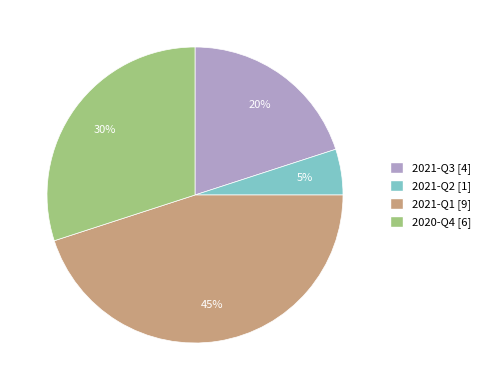

Which slice is the largest?

2021-Q1